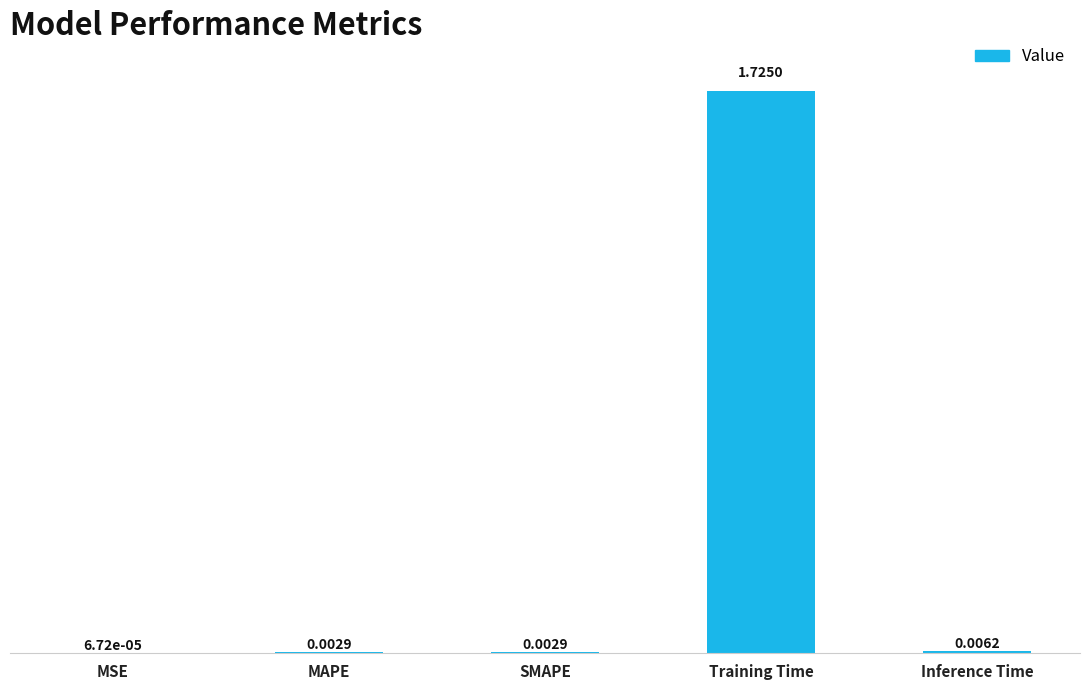

At which label is the value closest to 0?

MSE